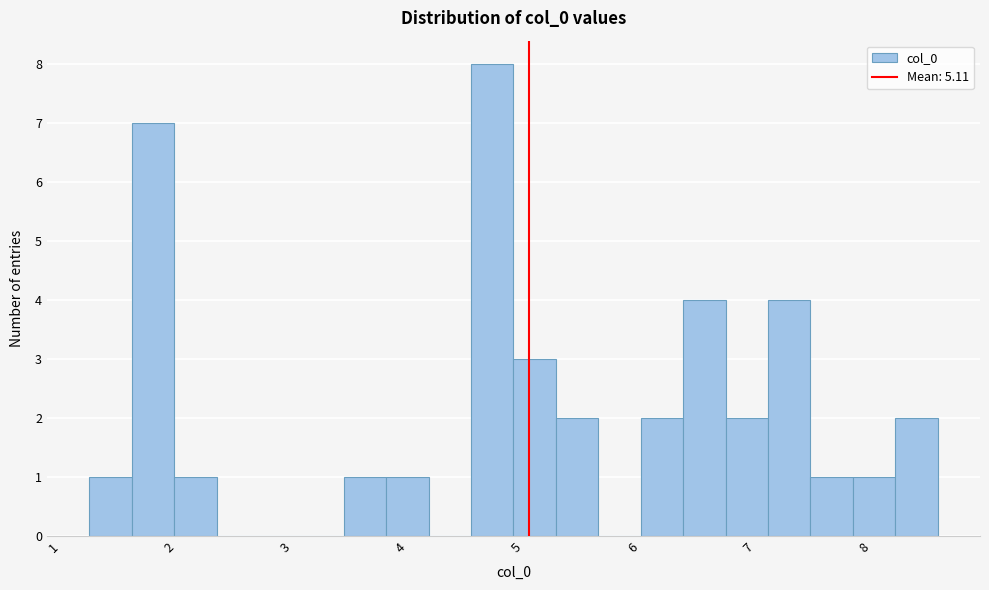

Around what value on the x-axis is the tallest bar? Give the approximate position of its centre, as read against the axis.

4.8